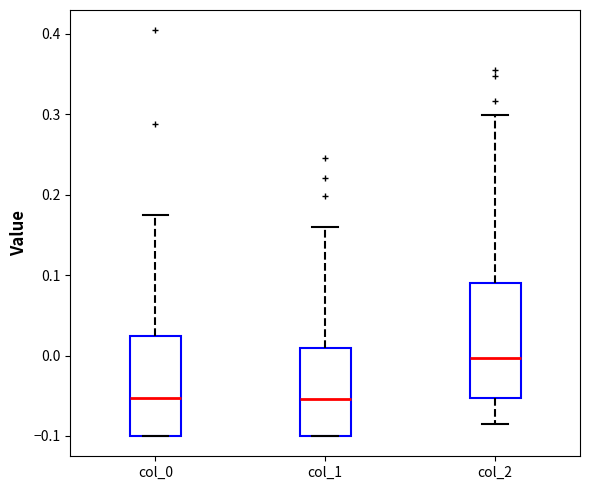

Reading left to right, transcribe this box plot: for each box, give where its median line is, the range the box spans, and where its two whiskers end, as read against the y-axis. The values are not printed on the chart, so give them approximately, as read against the axis.

col_0: median -0.05, box -0.10 to 0.02, whiskers -0.10 to 0.18
col_1: median -0.05, box -0.10 to 0.01, whiskers -0.10 to 0.16
col_2: median 0.00, box -0.05 to 0.09, whiskers -0.09 to 0.30